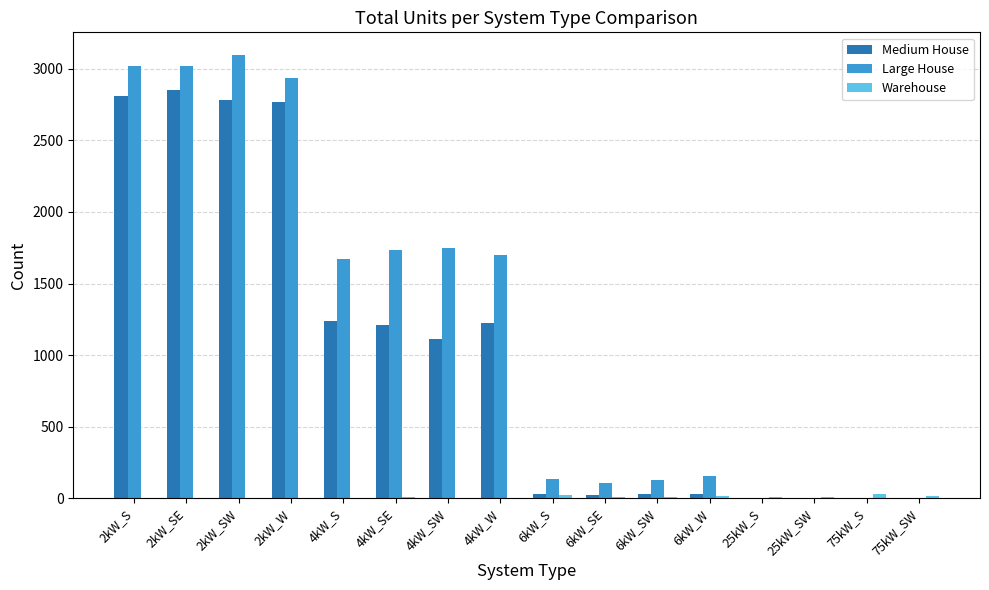

At which label does Medium House first exceed 1113?

2kW_S